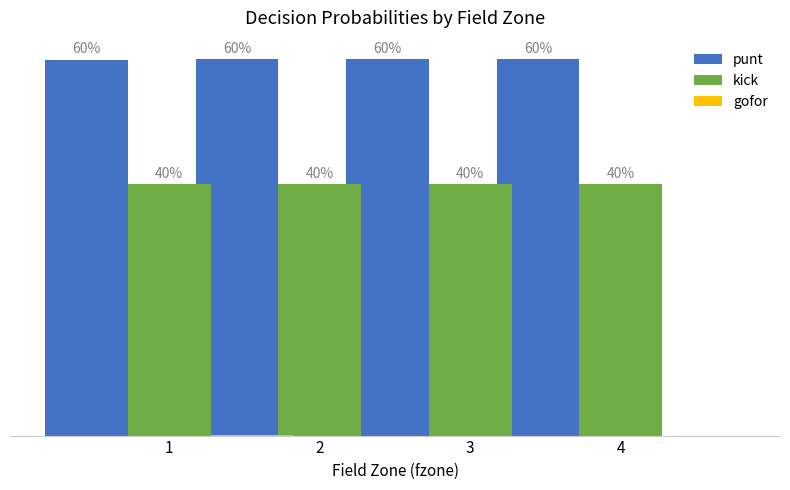

What are all the series names shown in the legend?

punt, kick, gofor